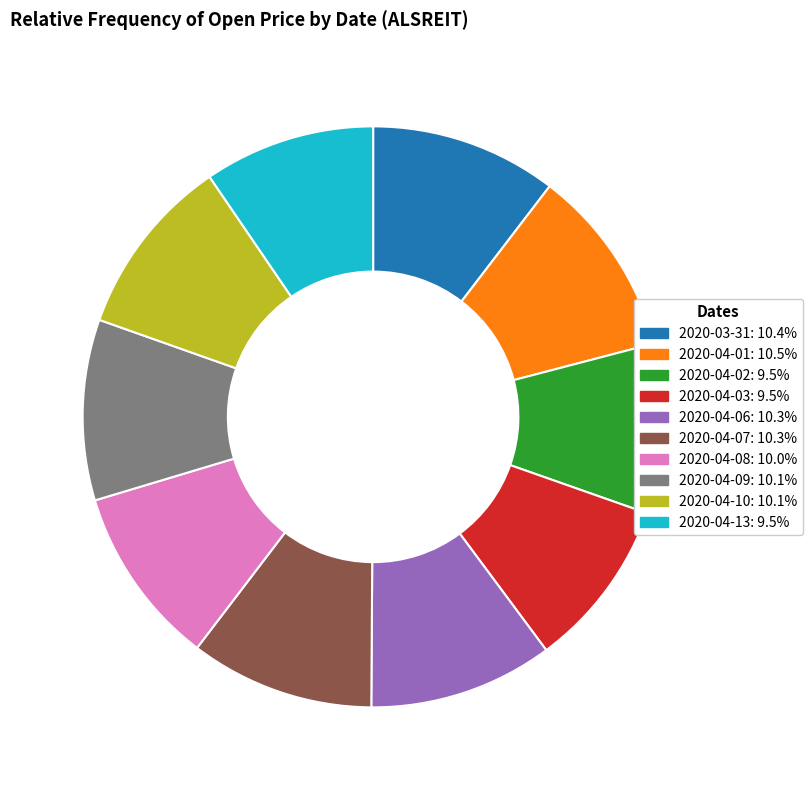

Is the sum of 2020-03-31 and 2020-04-09 greater than half?

No